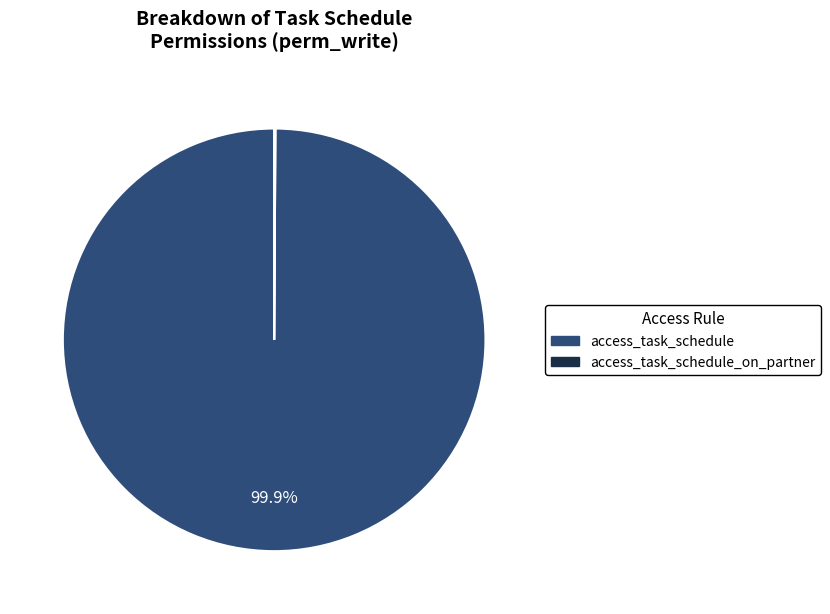

Which category accounts for the majority?

access_task_schedule